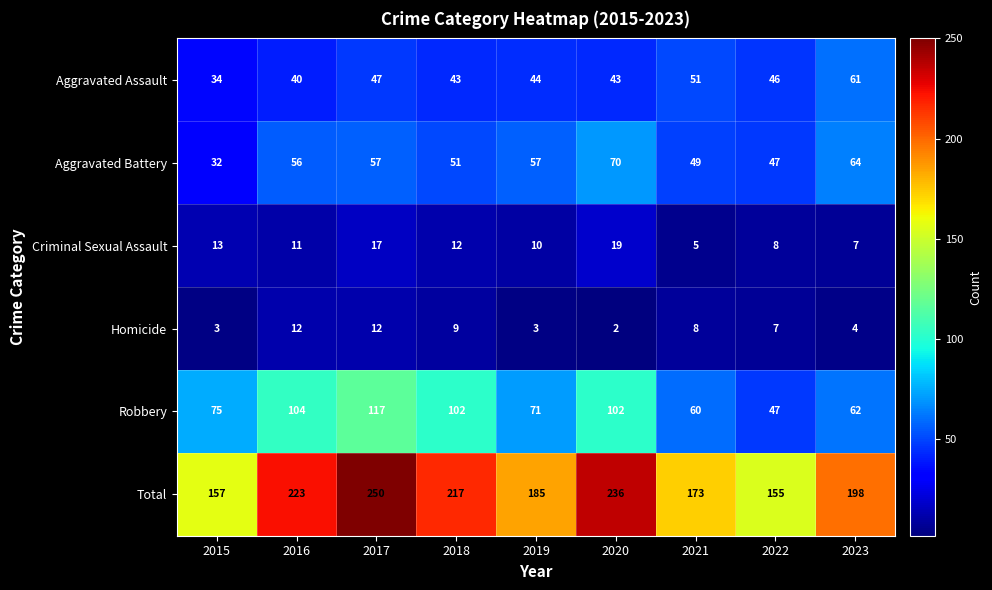

True or false: Total has a value of 157 at 2015.

True